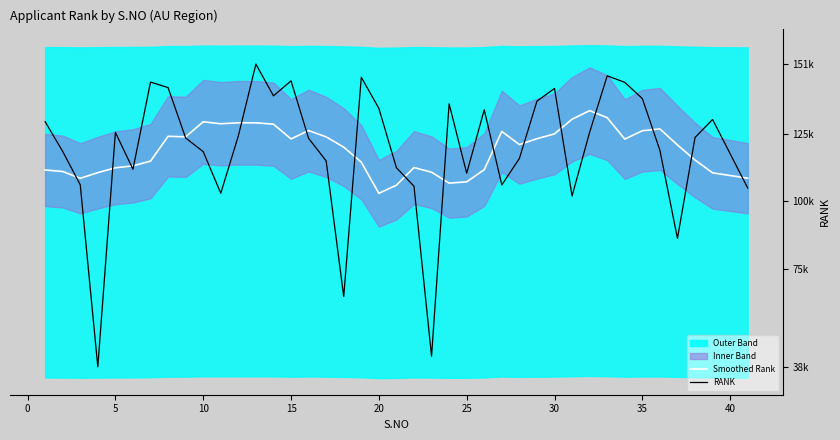

Rank the series by their average value, from lowest to highest.

Smoothed Rank, RANK